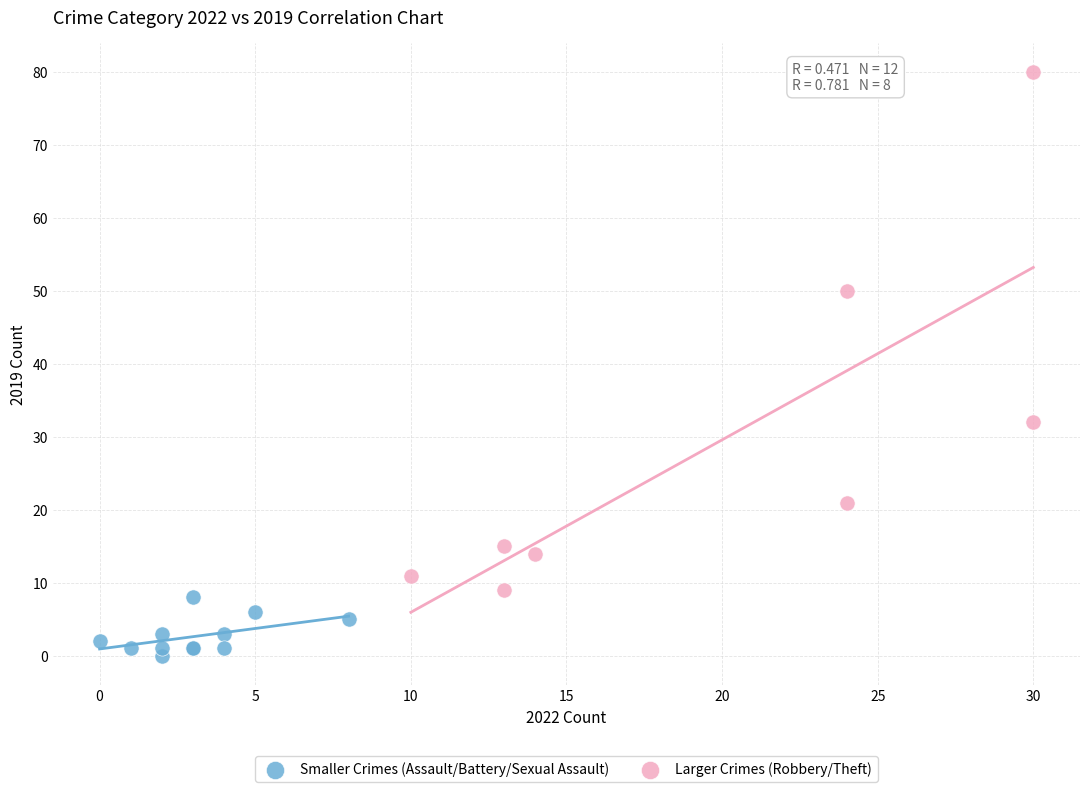

Which series reaches the minimum Y coordinate?

Smaller Crimes (Assault/Battery/Sexual Assault)